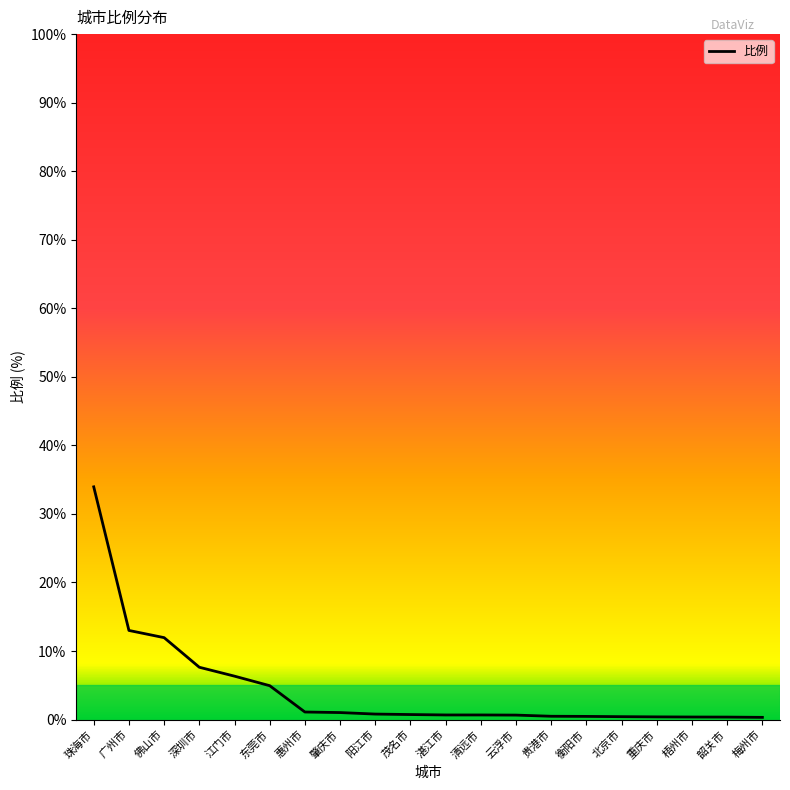

Which label corresponds to the largest value in the chart?

珠海市